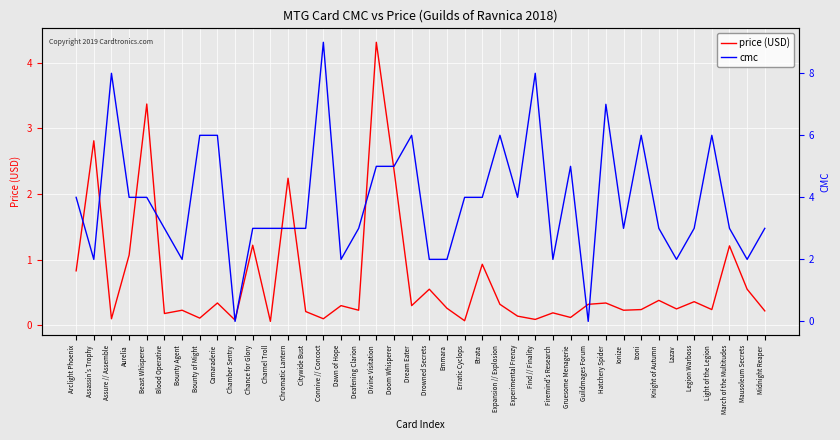

What is the spread (max minus min) of values at Chamber Sentry?

0.1